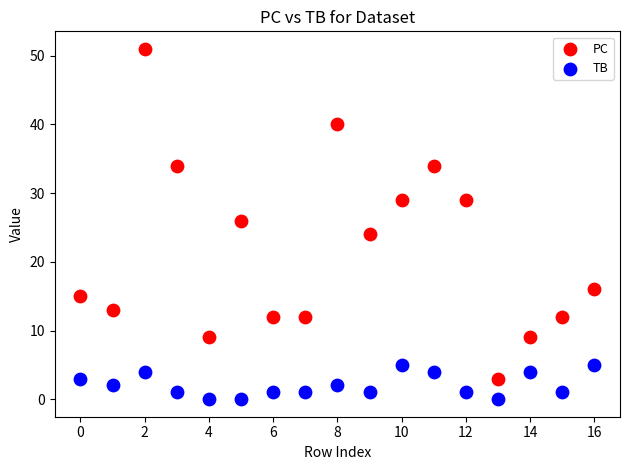

What are all the series names shown in the legend?

PC, TB